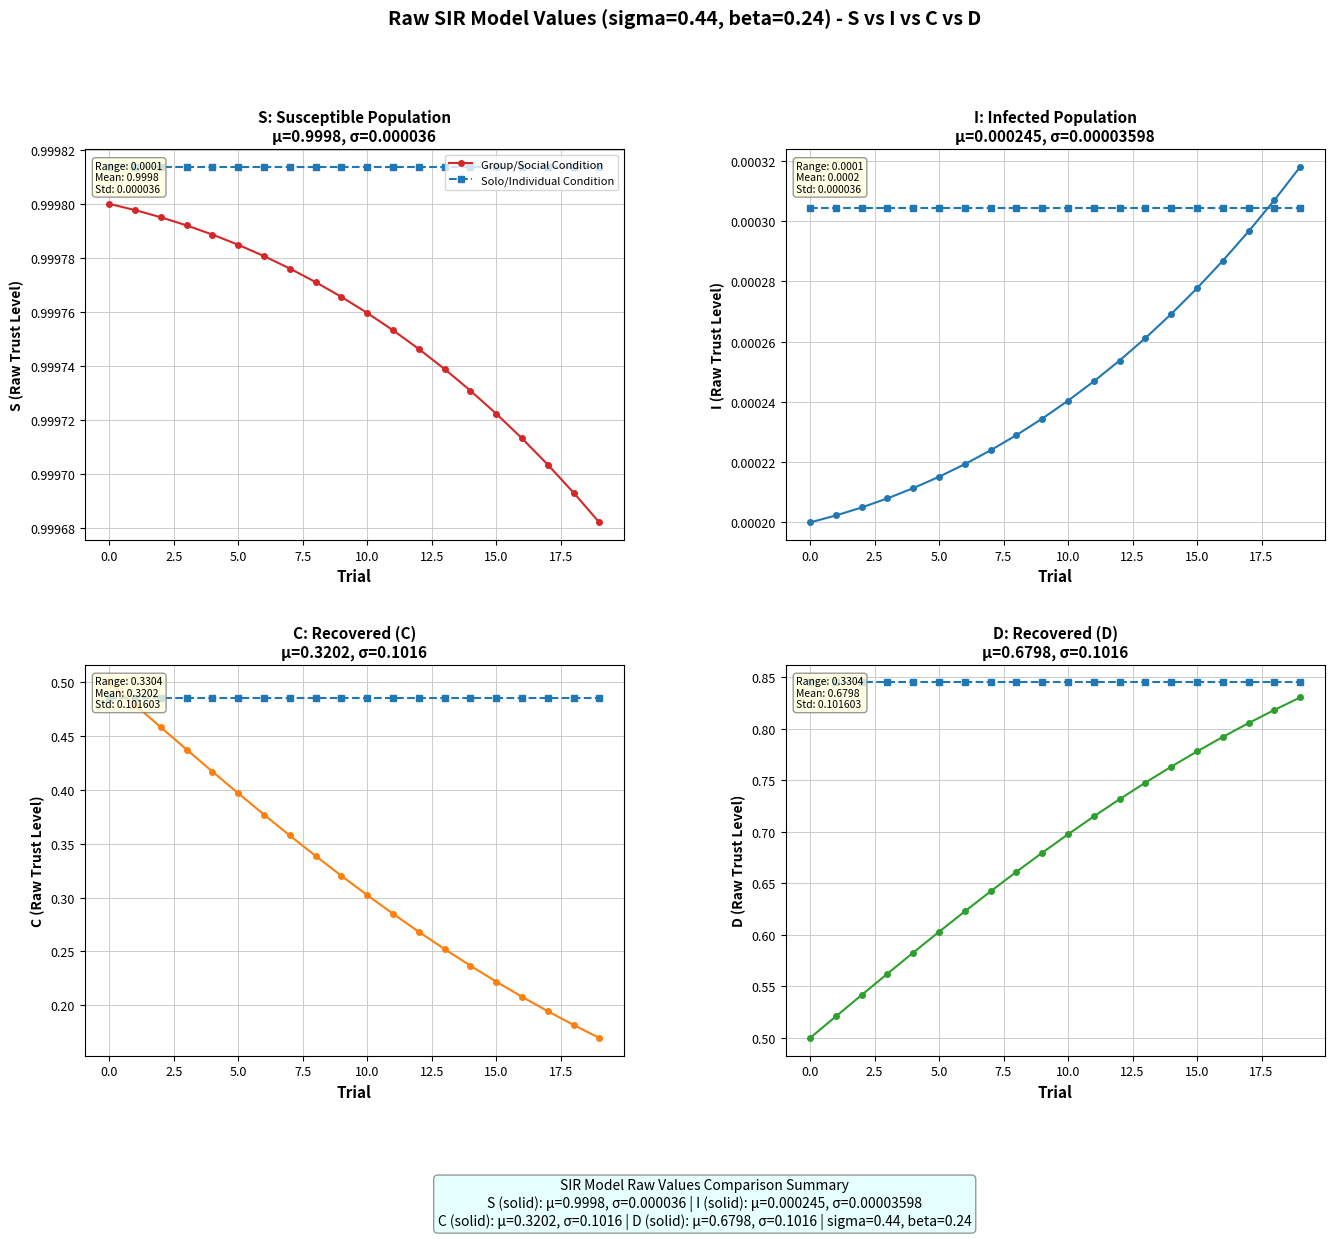

Rank the series by their maximum value, from highest to lowest.

S, D, C, I